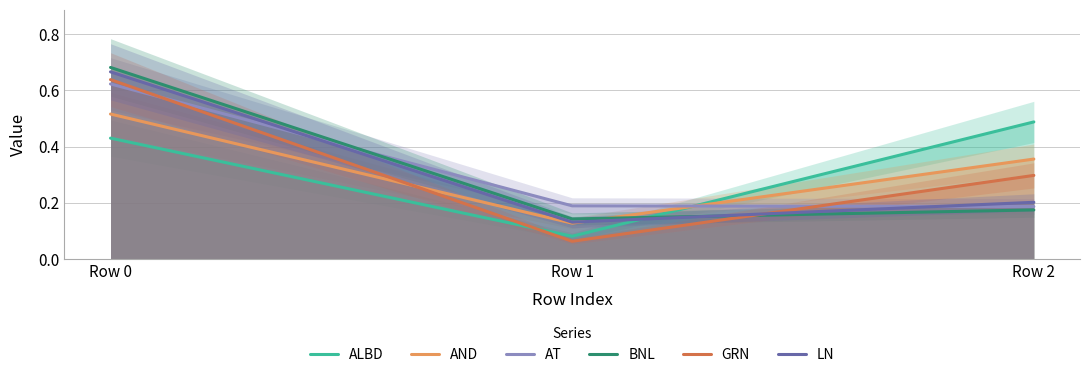

Which has a higher value, Row 2 or Row 0?

Row 2